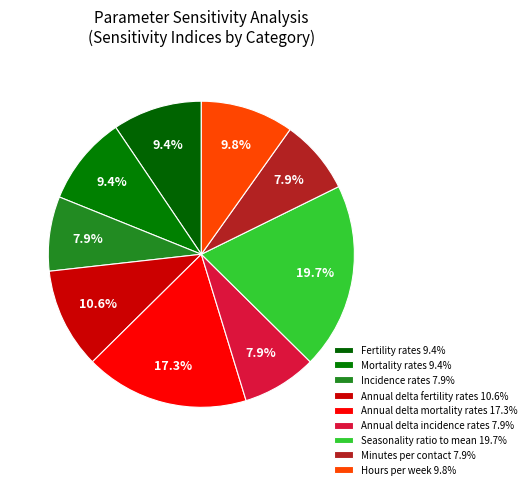

How many segments does this pie chart have?

9